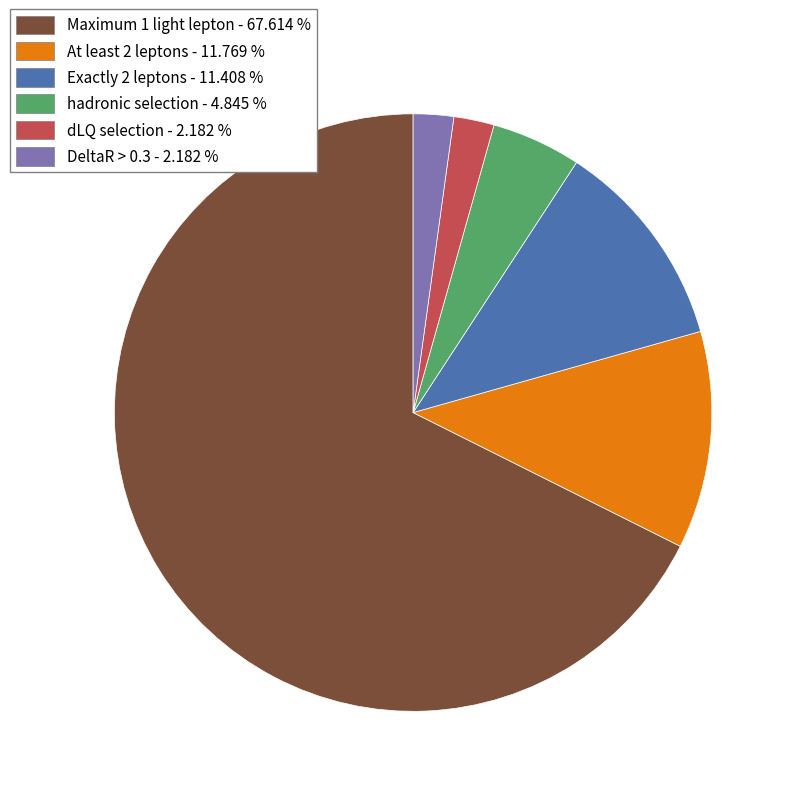

Is the sum of Exactly 2 leptons - 11.408 % and Maximum 1 light lepton - 67.614 % greater than half?

Yes